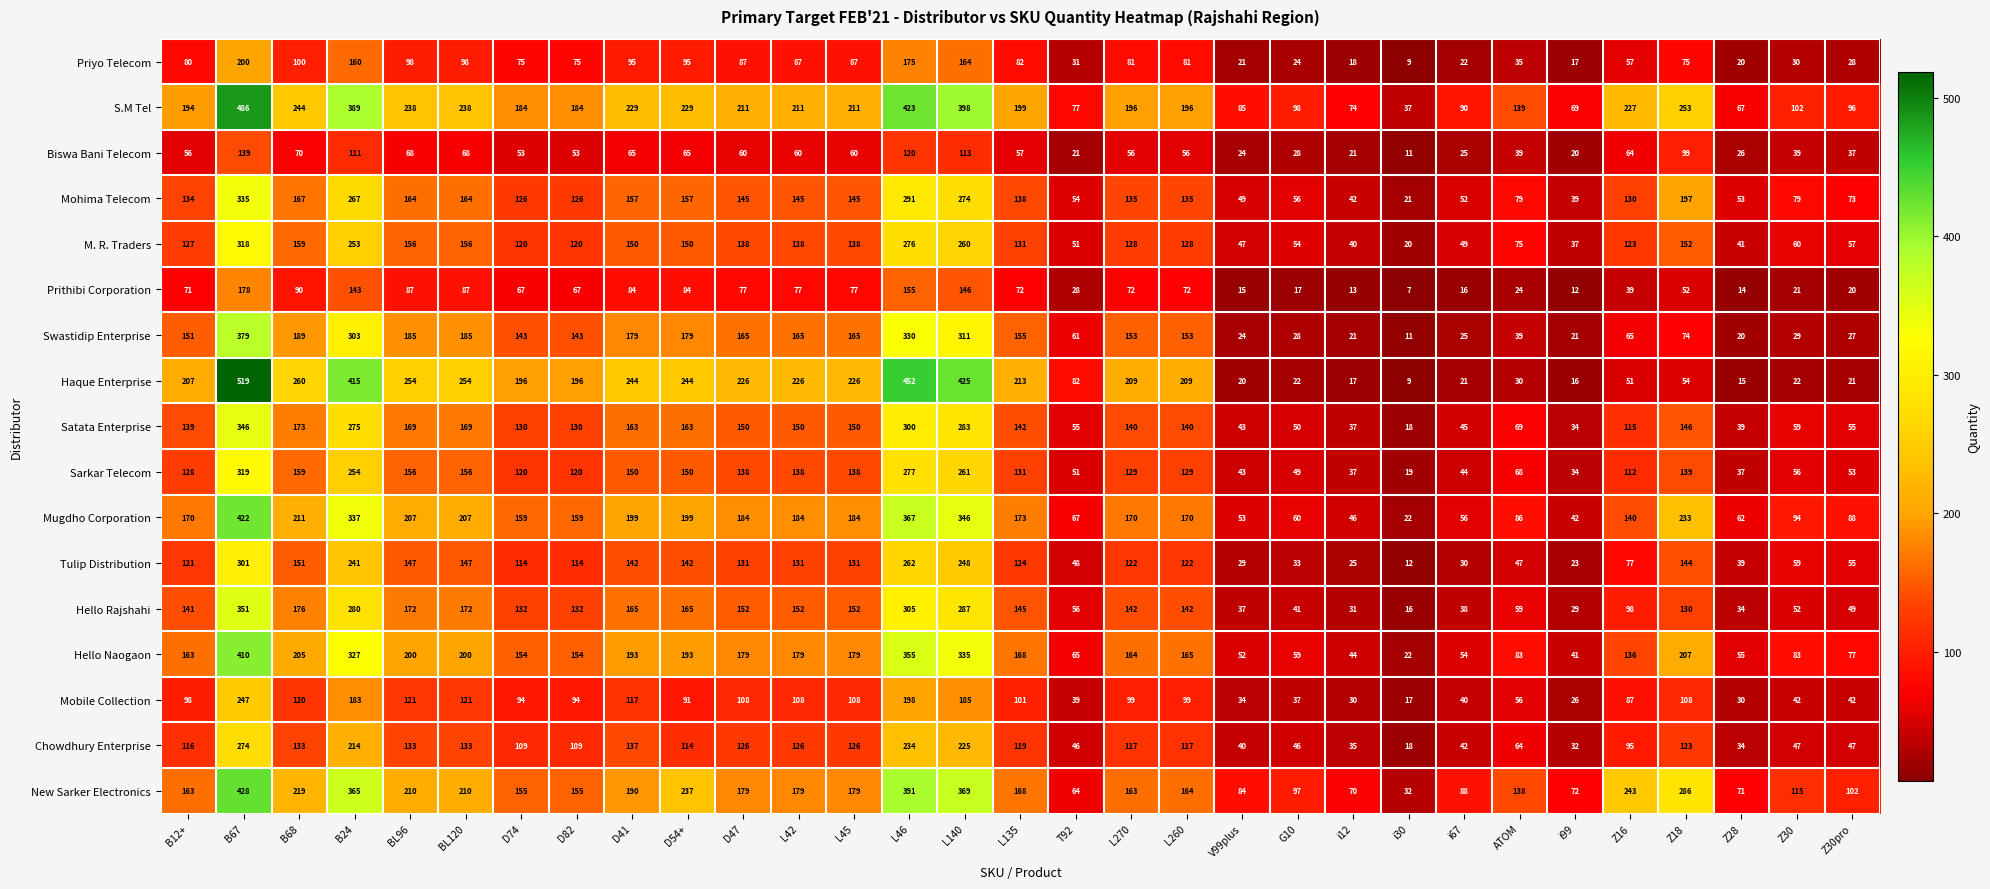

The Swastidip Enterprise series shows 271 at L135. True or false?

False